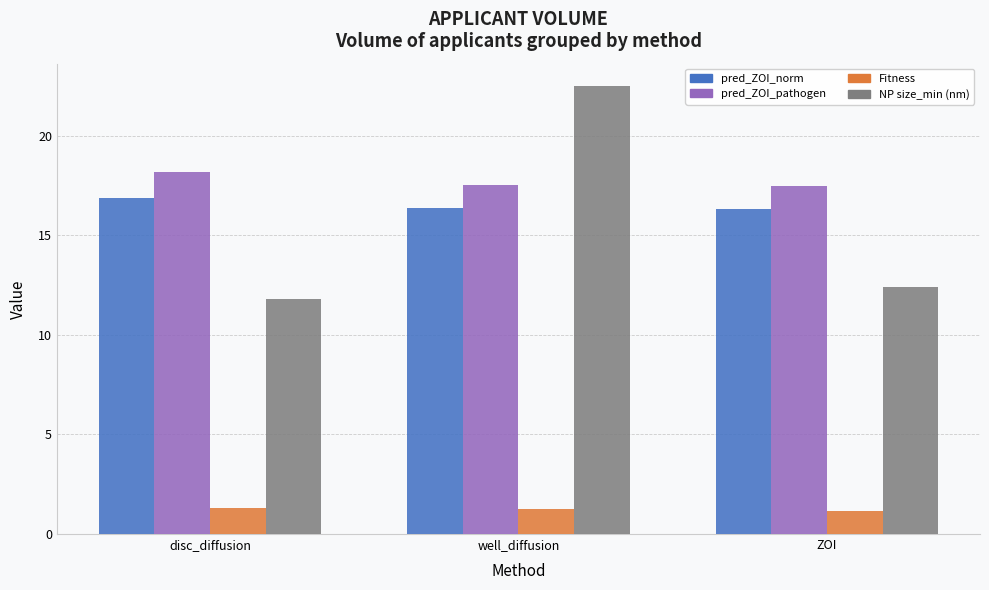

The NP size_min (nm) series shows 12.4 at ZOI. True or false?

True